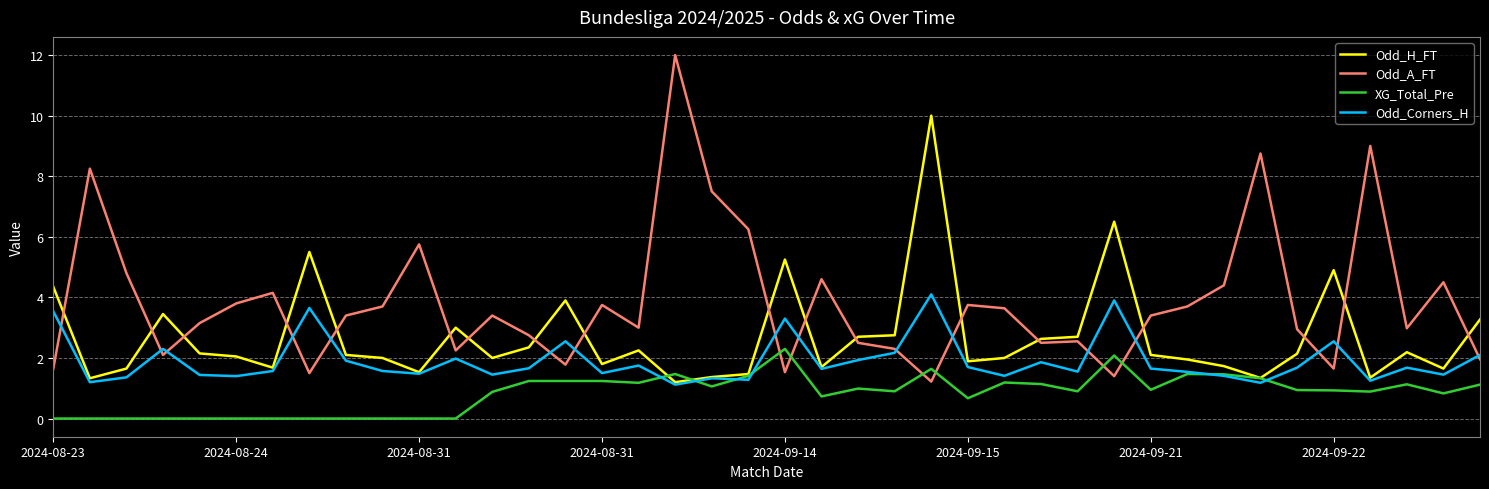

Which series has the largest total across all categories?

Odd_A_FT